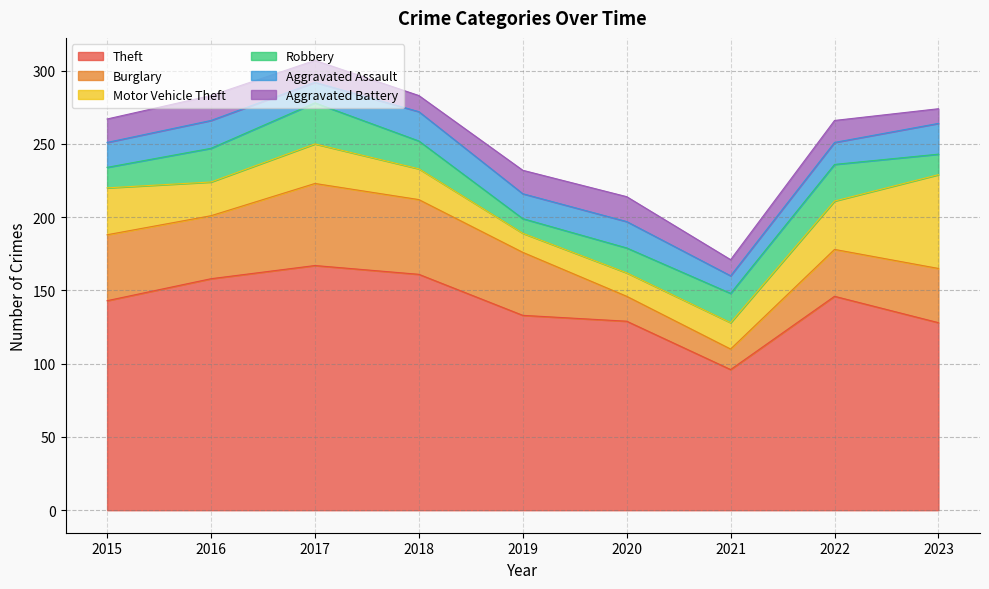

How many series are shown in this chart?

6